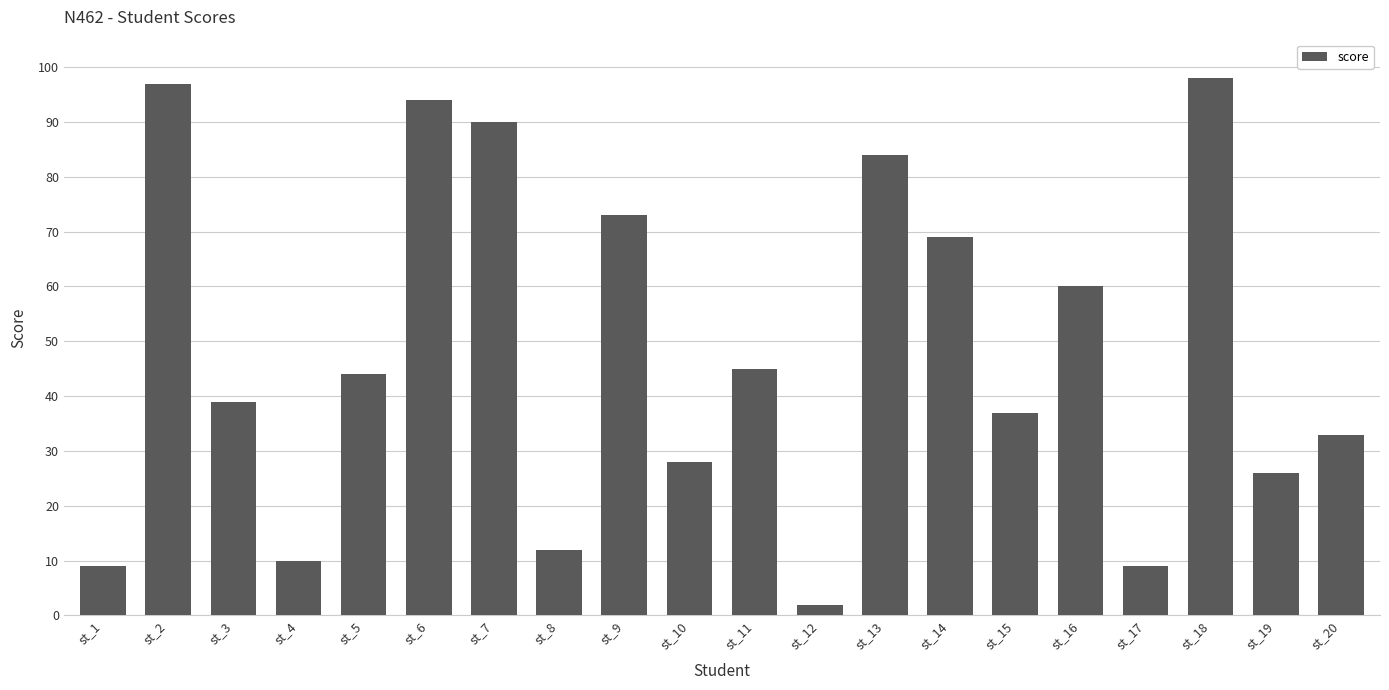

At which label is the value closest to 50?

st_11